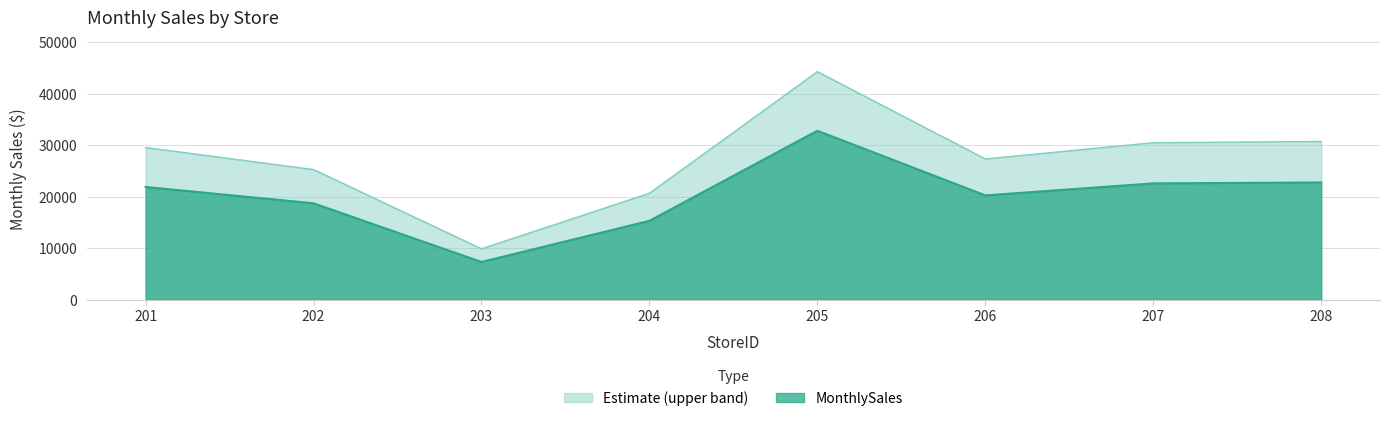

How many lines are shown in the chart?

2